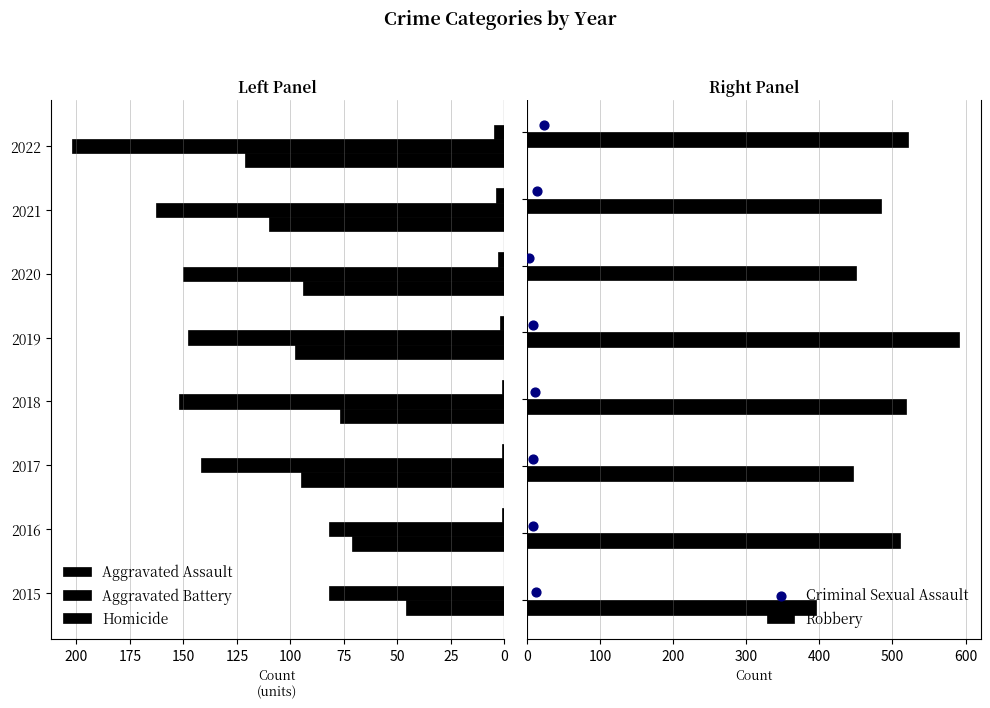

What is the sum of all Robbery values?

3916